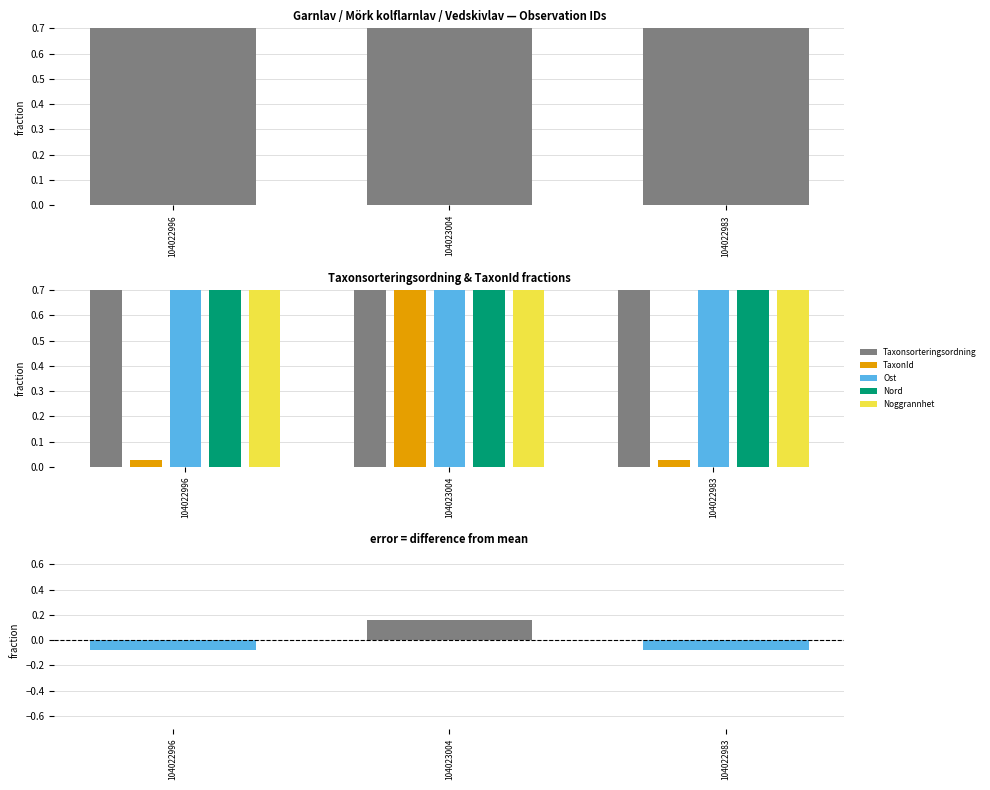

What is the smallest value displayed?

-0.1